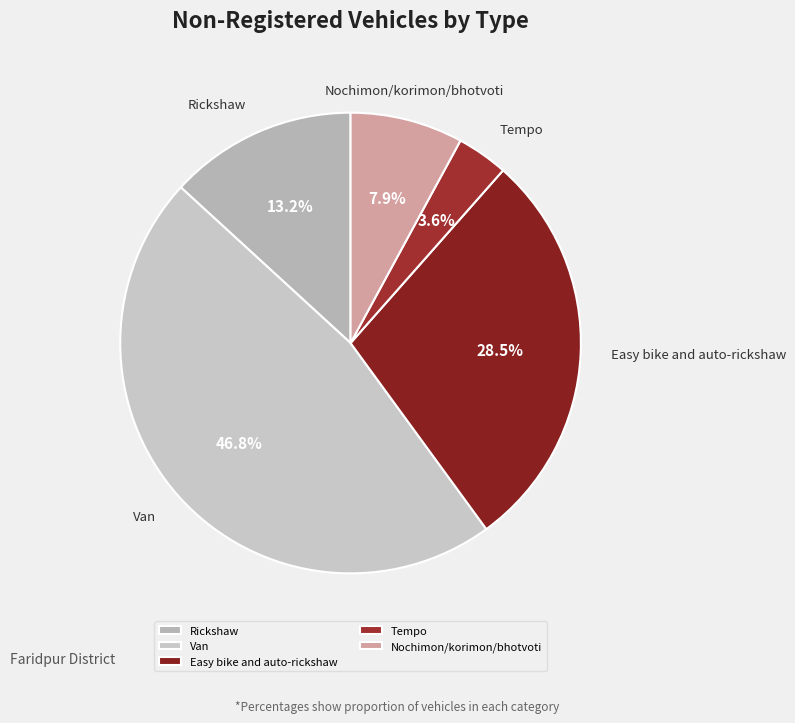

True or false: Nochimon/korimon/bhotvoti accounts for 1% of the total.

False